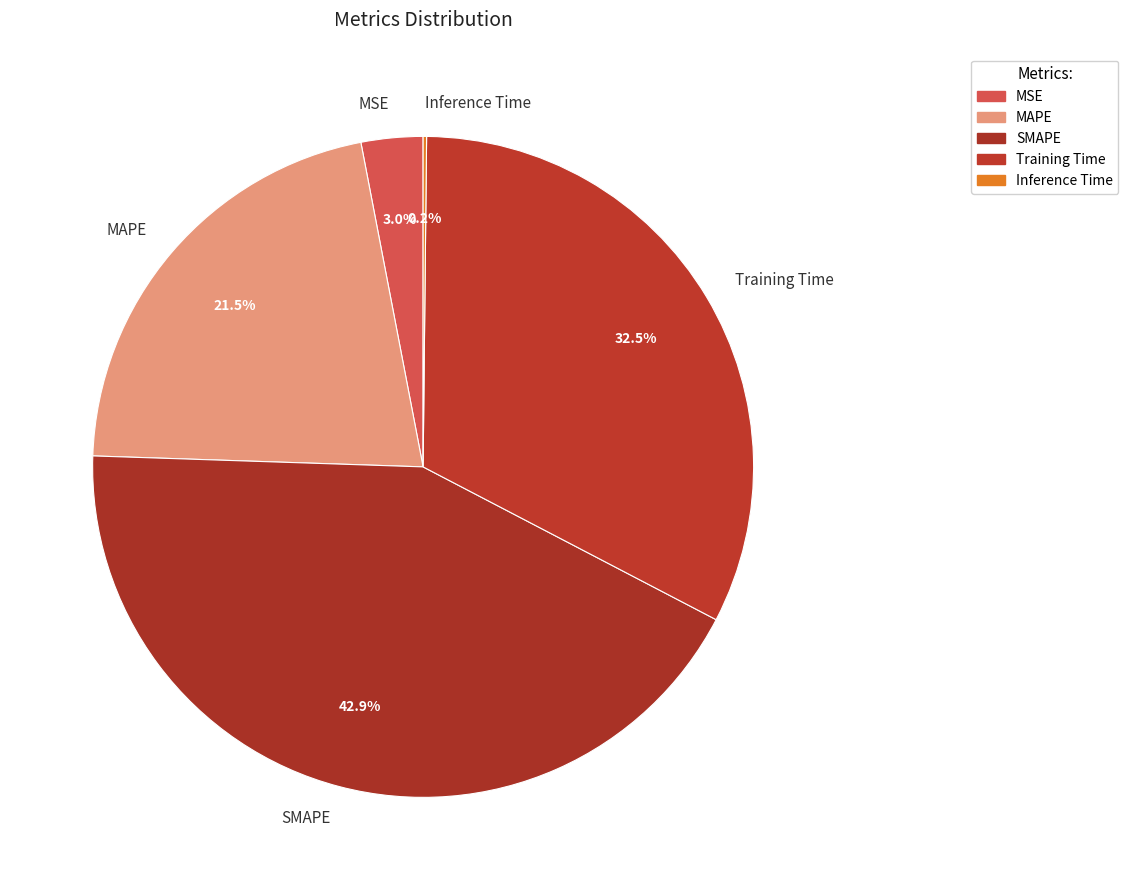

Is Training Time the majority of the pie?

No